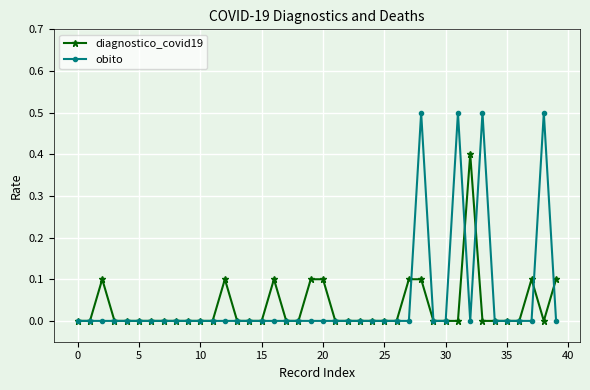

Which series has the largest range (max minus min)?

obito